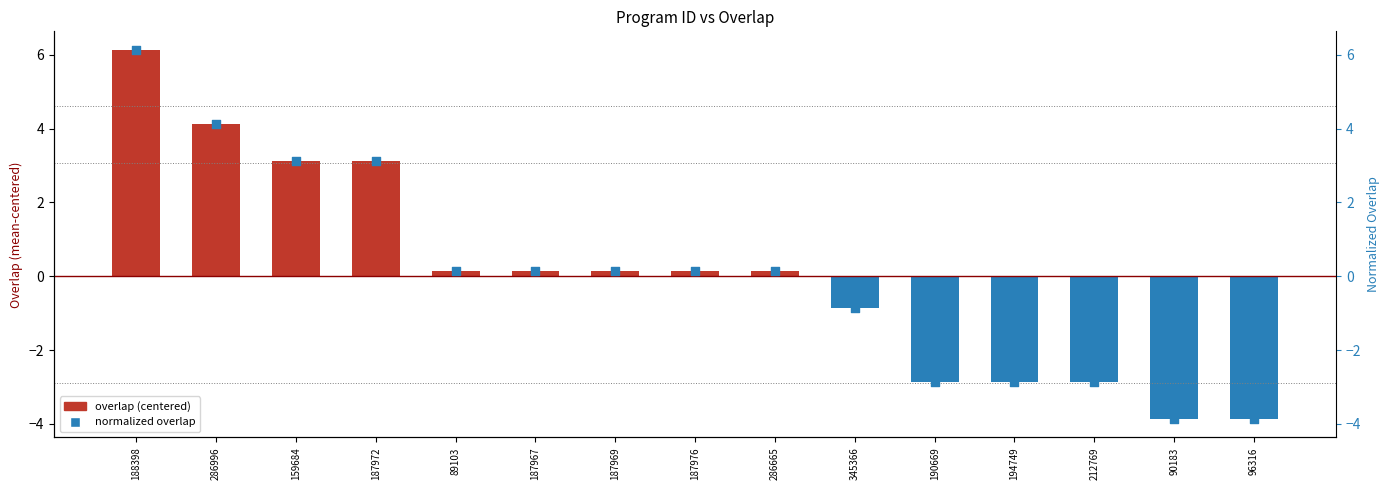

Which series contains the lowest Y value?

overlap (centered)